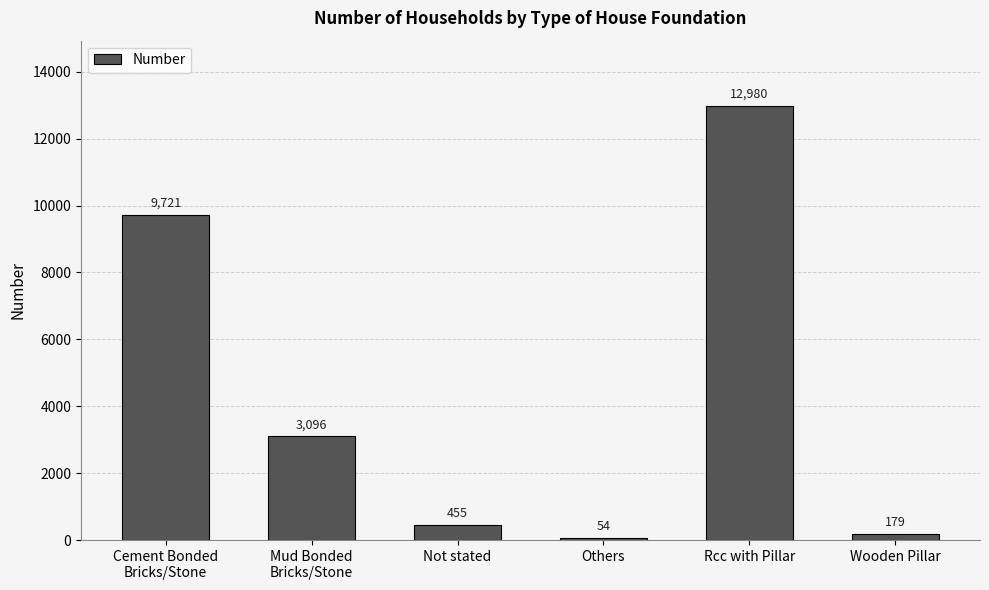

What is the sum of all values?

26485